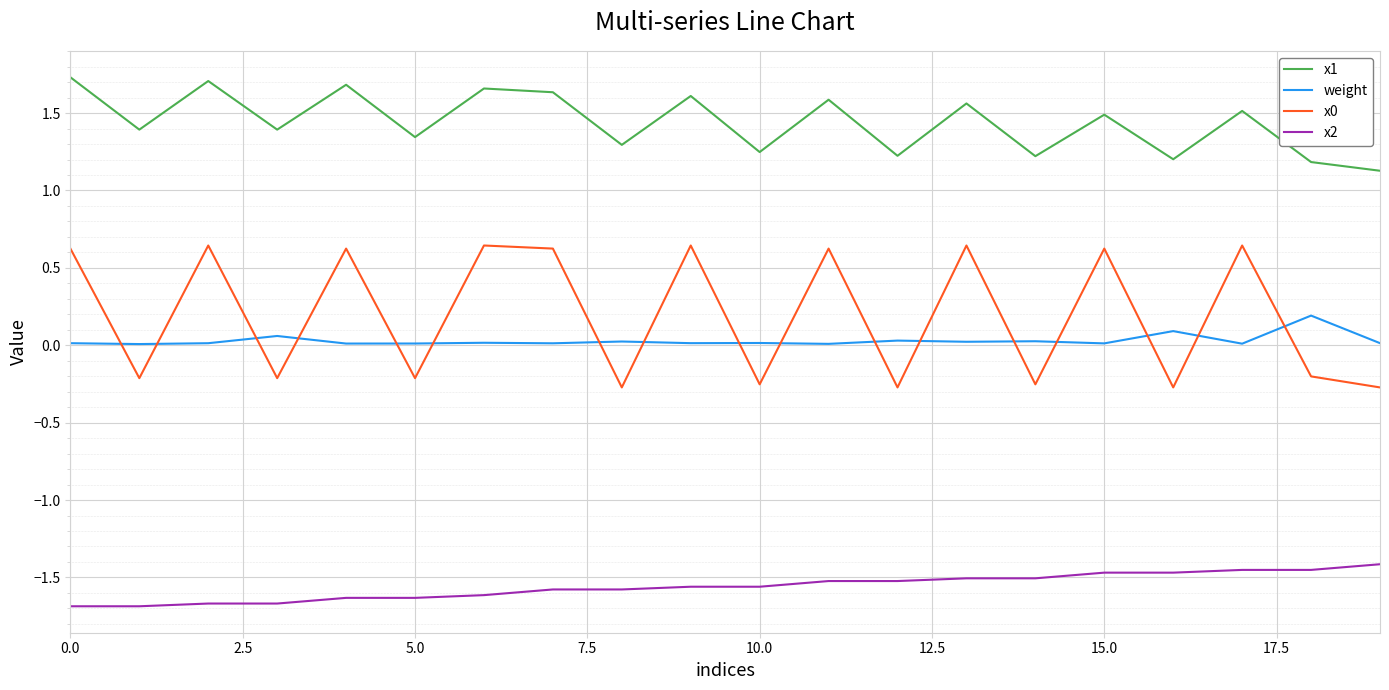

What is the lowest value of the x2 series?

-1.7